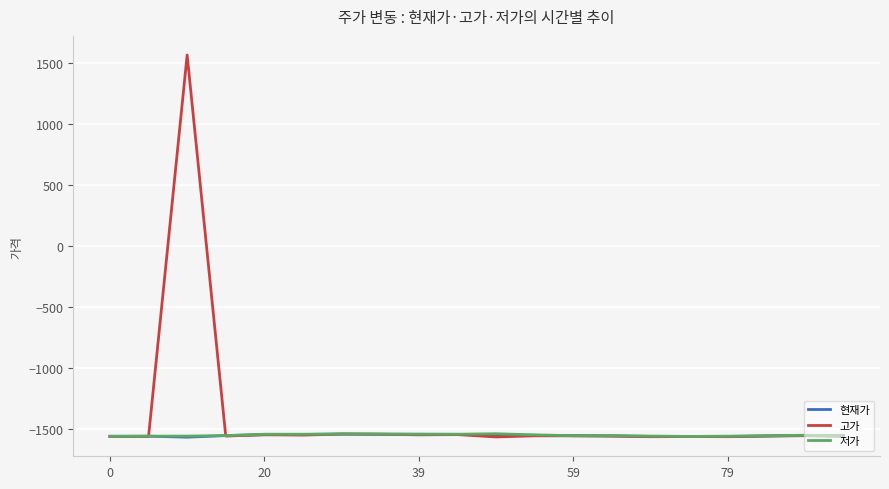

Which series has the largest range (max minus min)?

고가